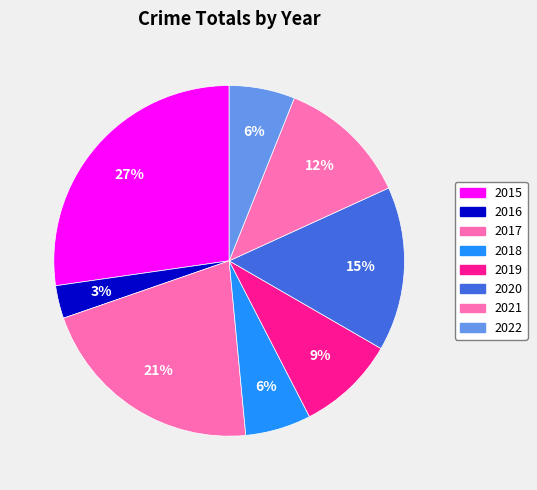

True or false: 2020 accounts for 15% of the total.

True